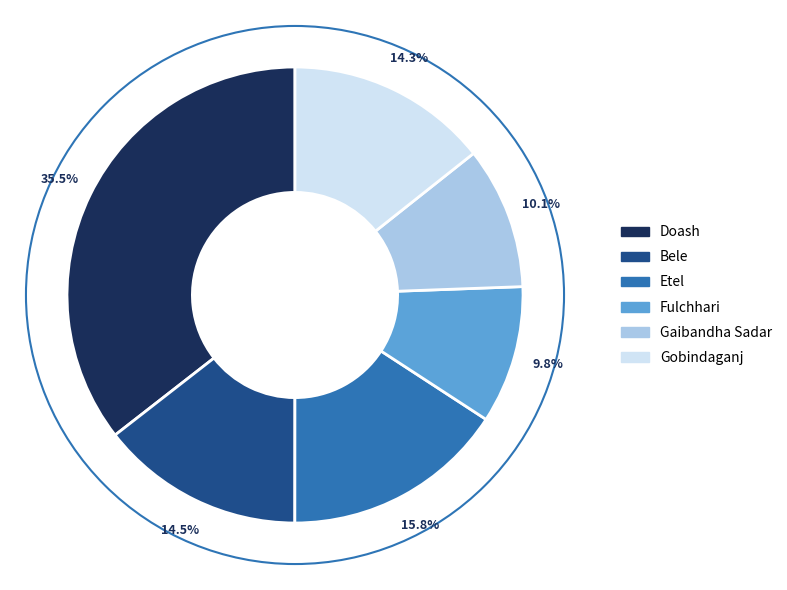

What percentage do Bele and Doash together represent?

50.0%